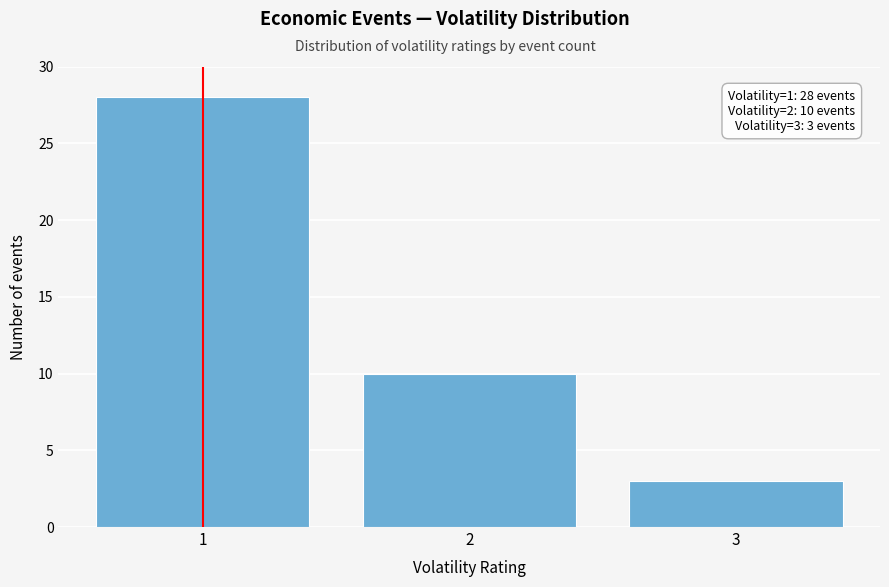

Reading right to left, list all the values displayed in this chart.

3	10	28